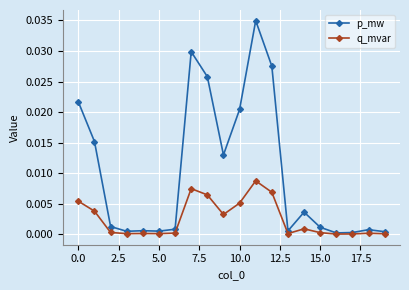

Which series has the widest spread of values?

p_mw